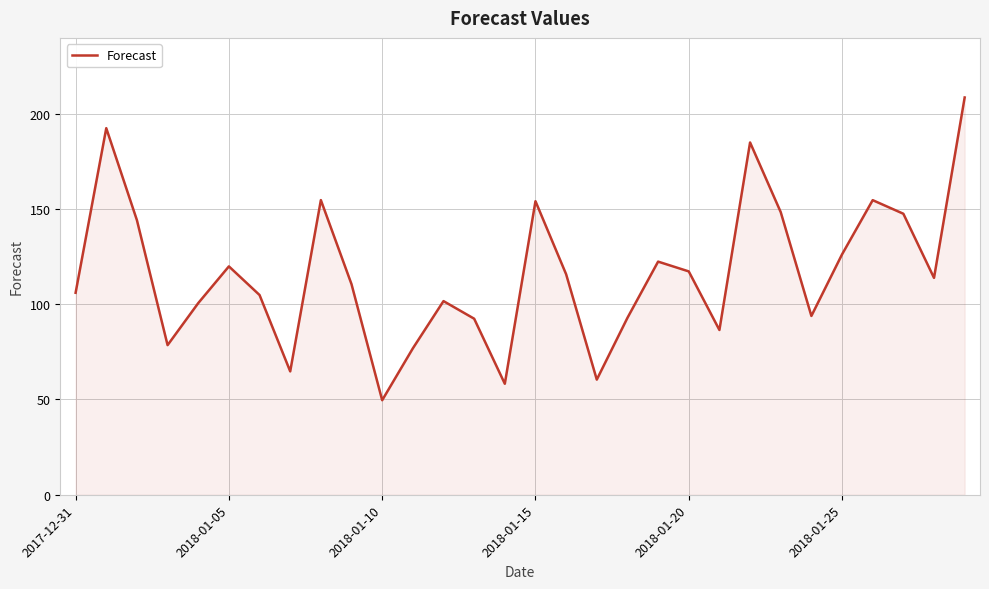

How many lines are shown in the chart?

1